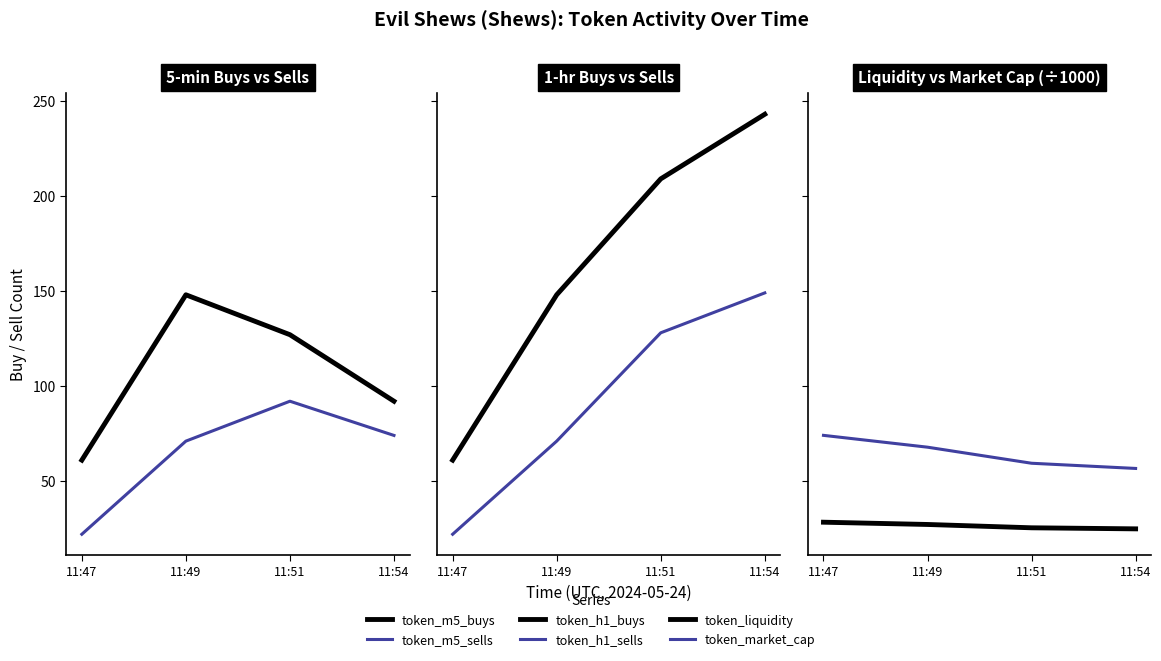

In token_m5_sells, how many points are higher than both neighbors (excluding endpoints)?

1